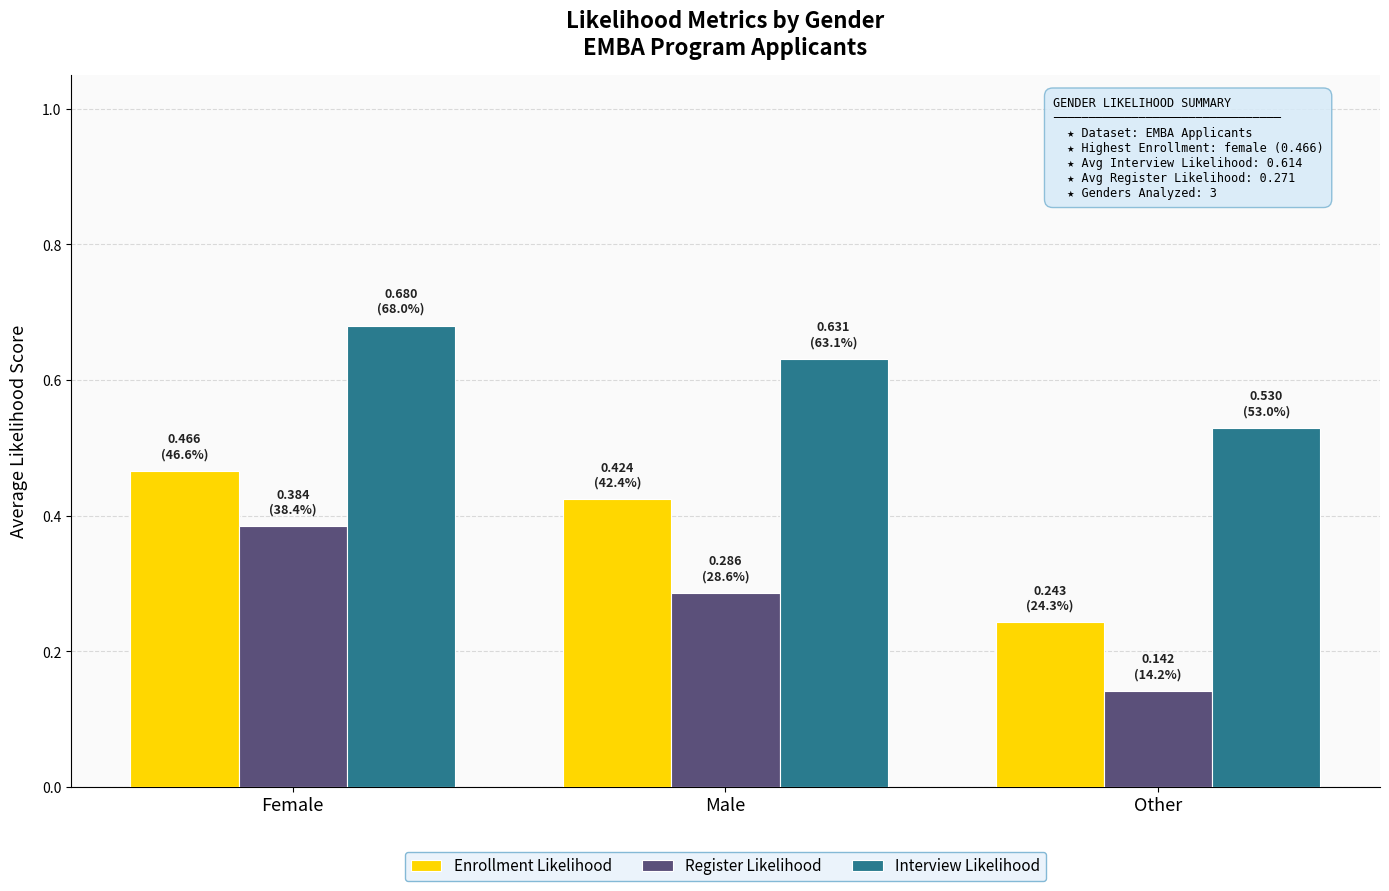

What is the total value across all series at Female?

1.5